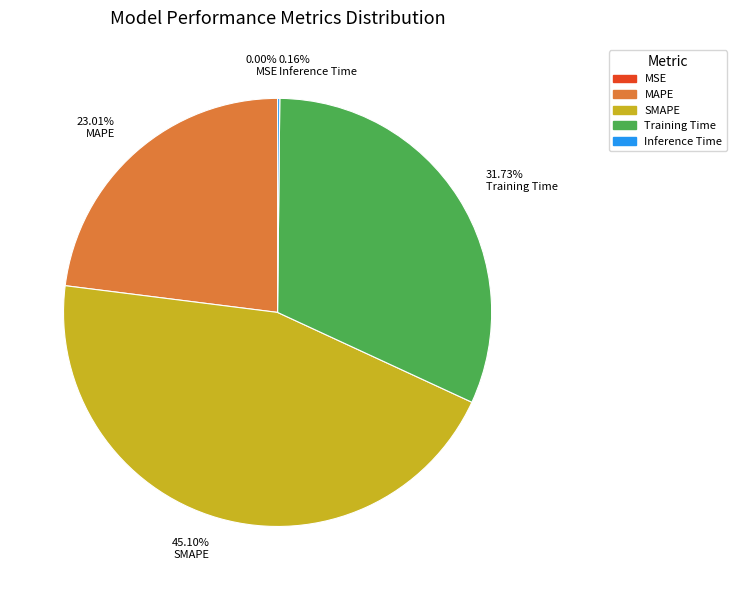

True or false: SMAPE accounts for 54% of the total.

False